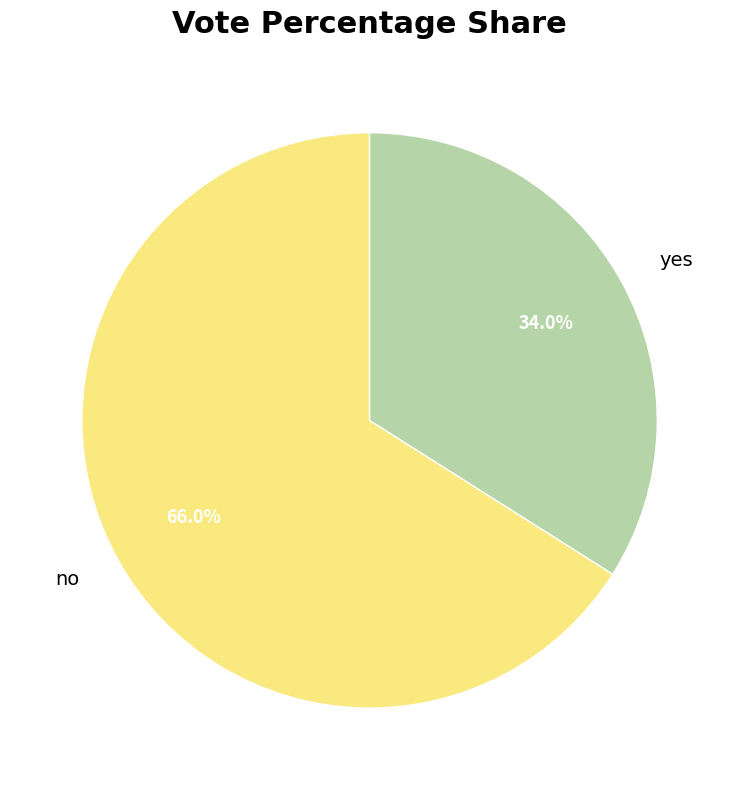

Rank the categories by value from lowest to highest.

yes, no